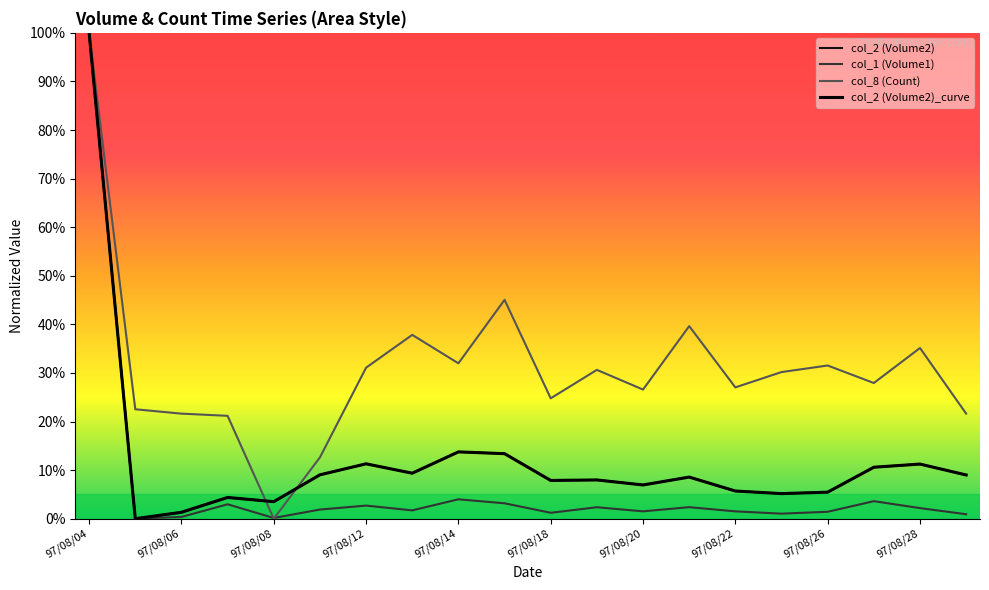

What is the maximum value for col_1 (Volume1)?

1.0